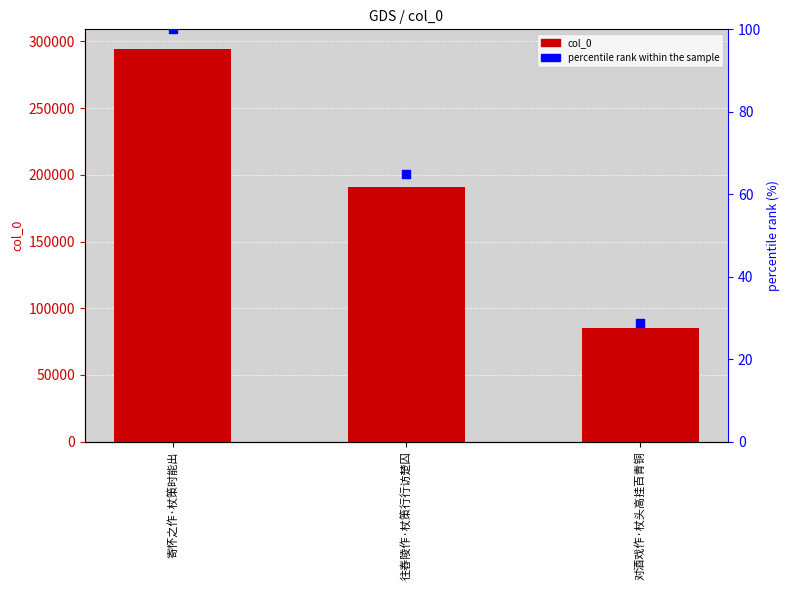

Which series has the largest total across all categories?

col_0